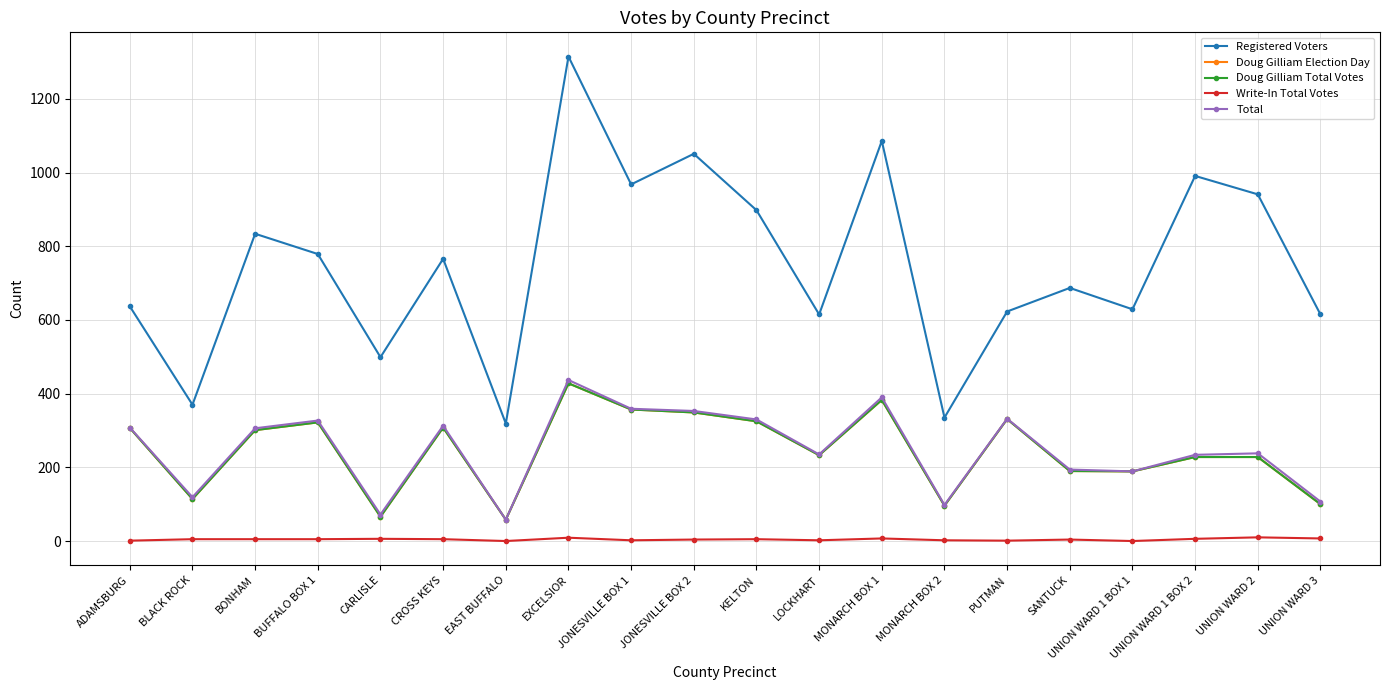

True or false: Doug Gilliam Total Votes has a value of 228 at UNION WARD 1 BOX 2.

True